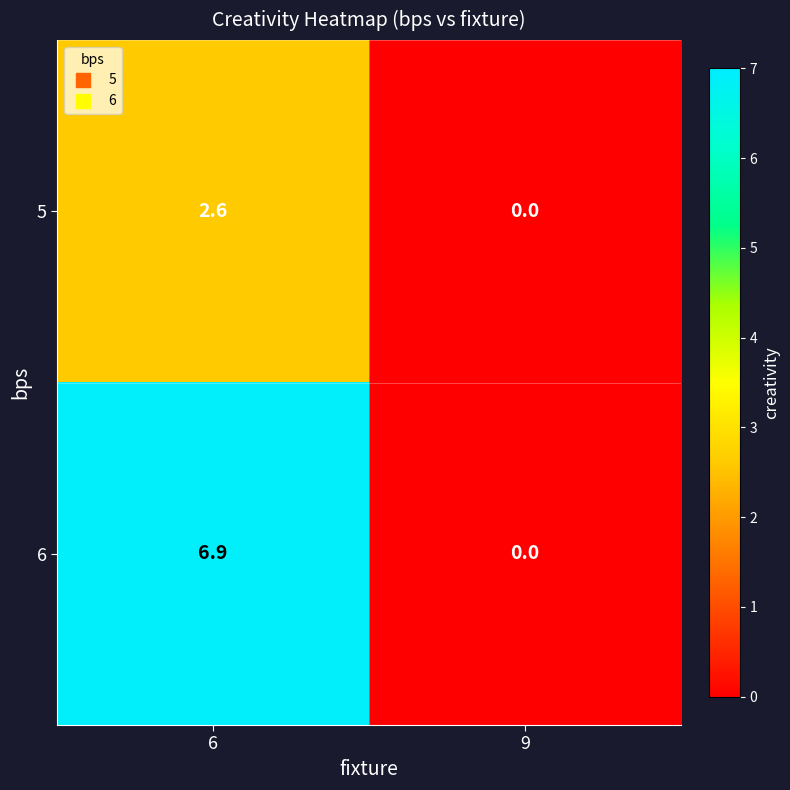

What is the sum of all 5 values?

2.6